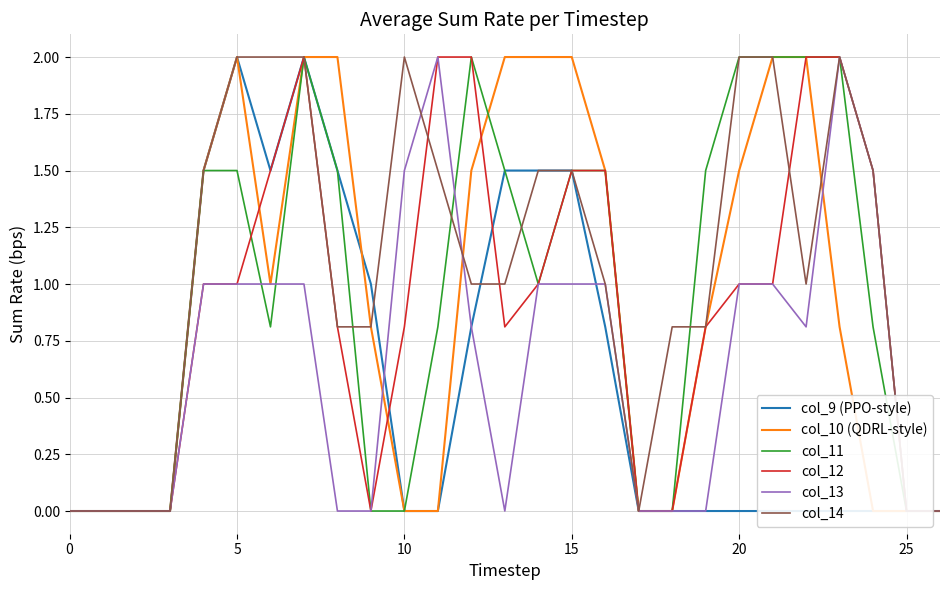

What are all the series names shown in the legend?

col_9 (PPO-style), col_10 (QDRL-style), col_11, col_12, col_13, col_14